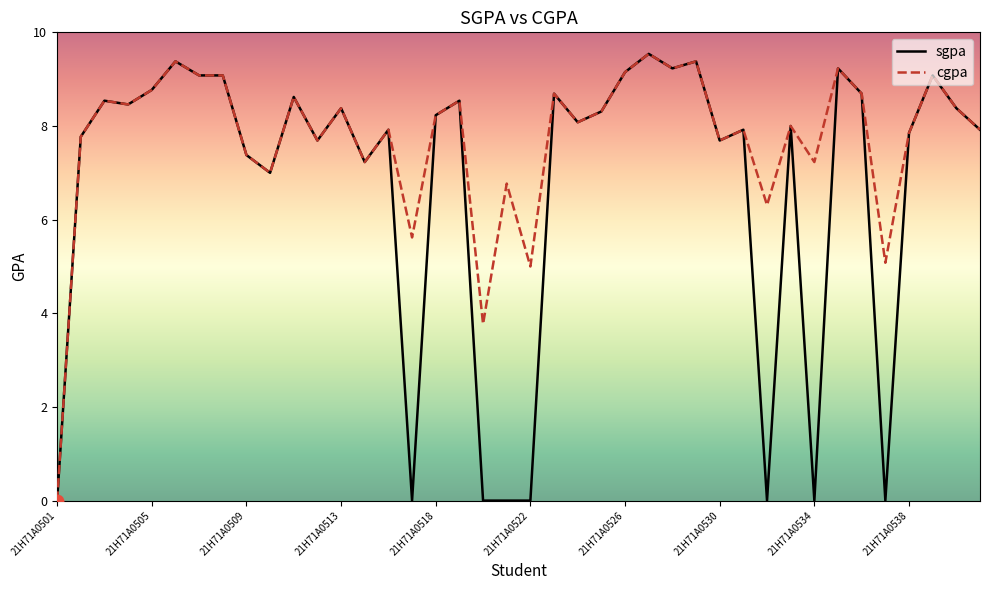

Which series has the largest total across all categories?

cgpa